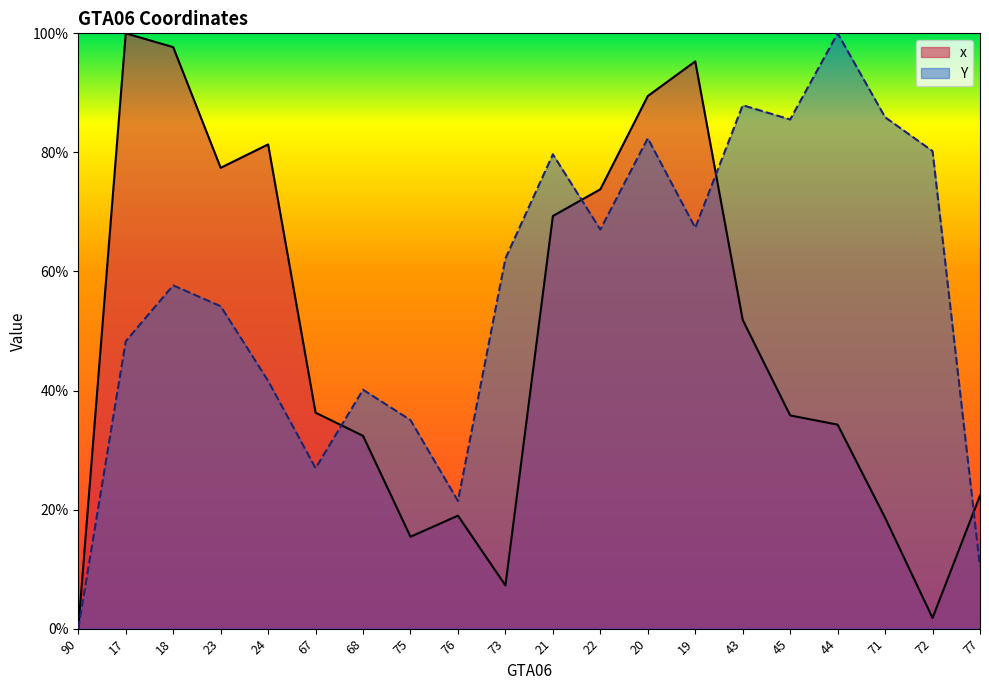

Between 73 and 23, which is larger?

23